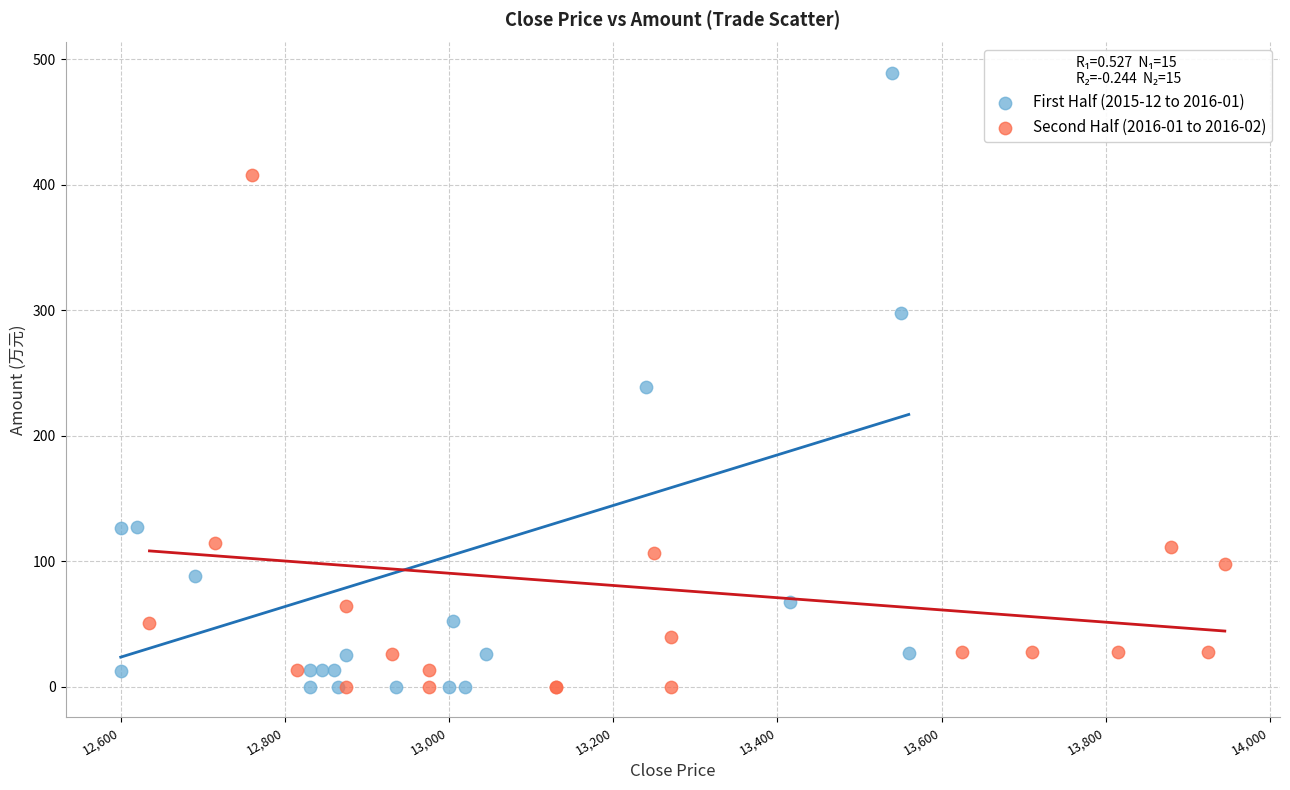

Which series has the largest Y range (max minus min)?

First Half (2015-12 to 2016-01)